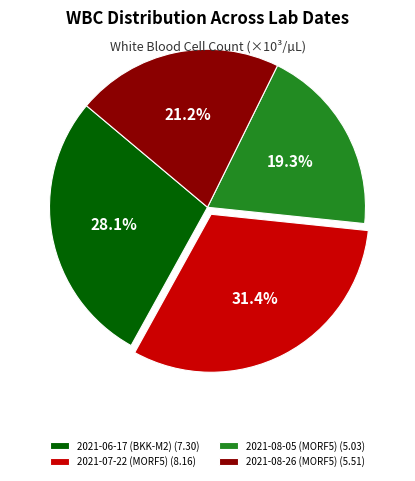

To the nearest percent, what percentage of the pie is 2021-08-26 (MORF5)?

21%